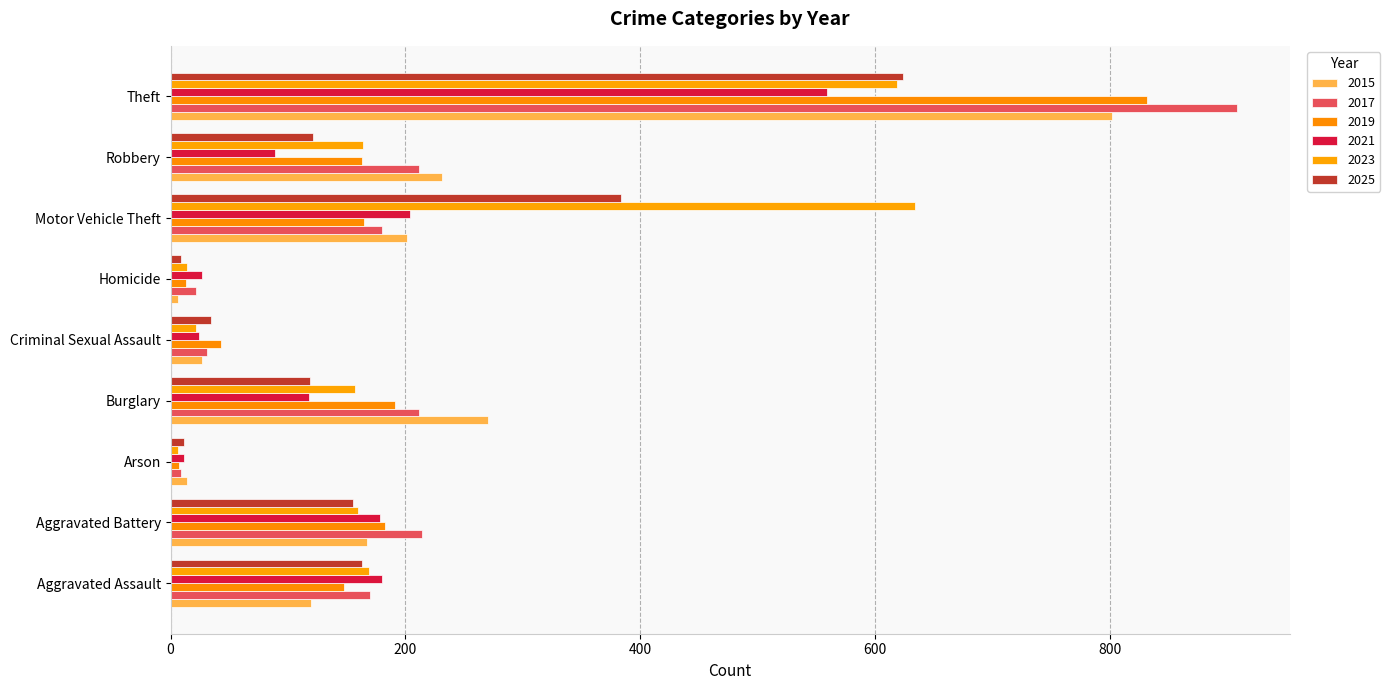

What are all the series names shown in the legend?

2015, 2017, 2019, 2021, 2023, 2025